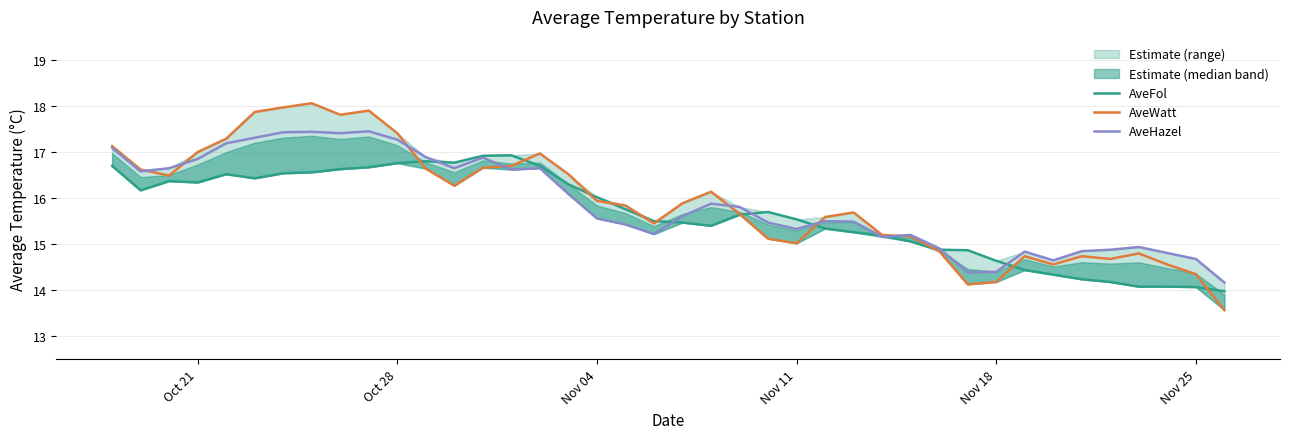

Is it true that AveWatt equals 3.9 at Oct 21?

False